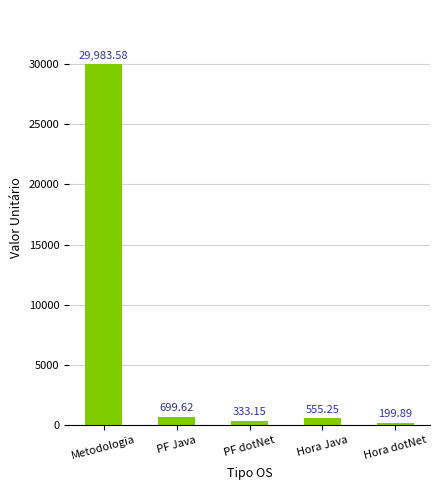

What is the difference between the values at Hora dotNet and PF dotNet?

133.3